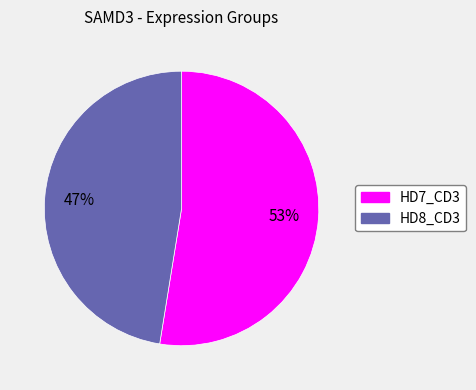

Is there any slice that represents more than half of the pie?

Yes